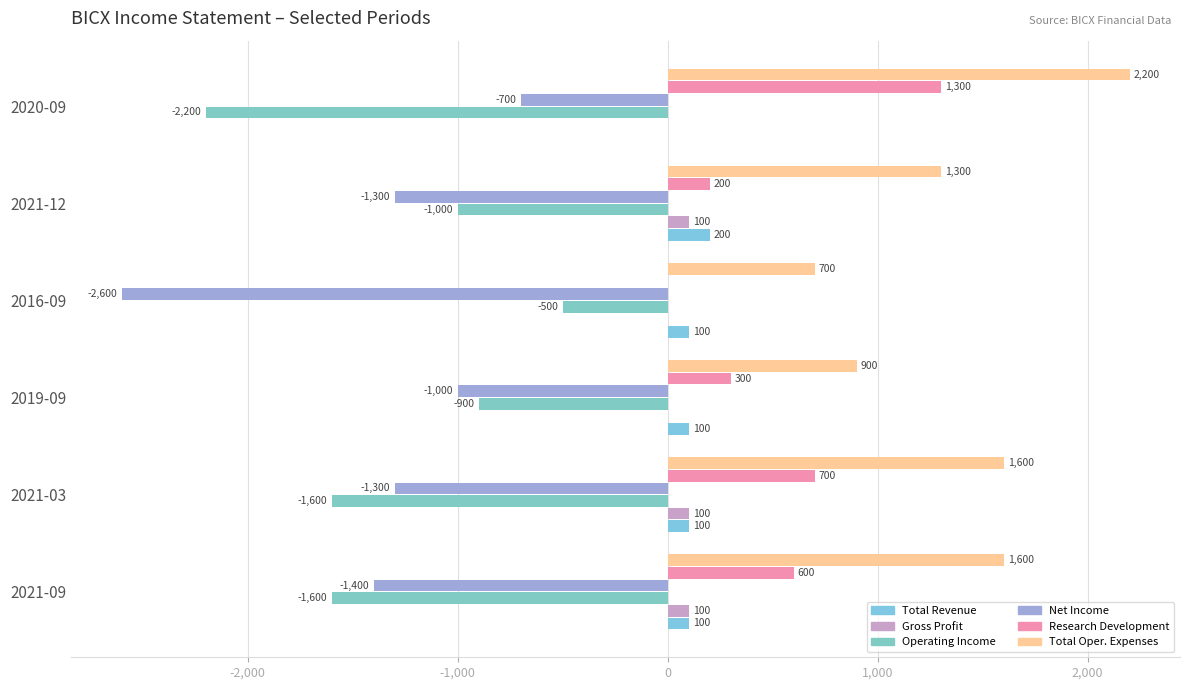

At which category does the chart reach its peak across all series?

2020-09